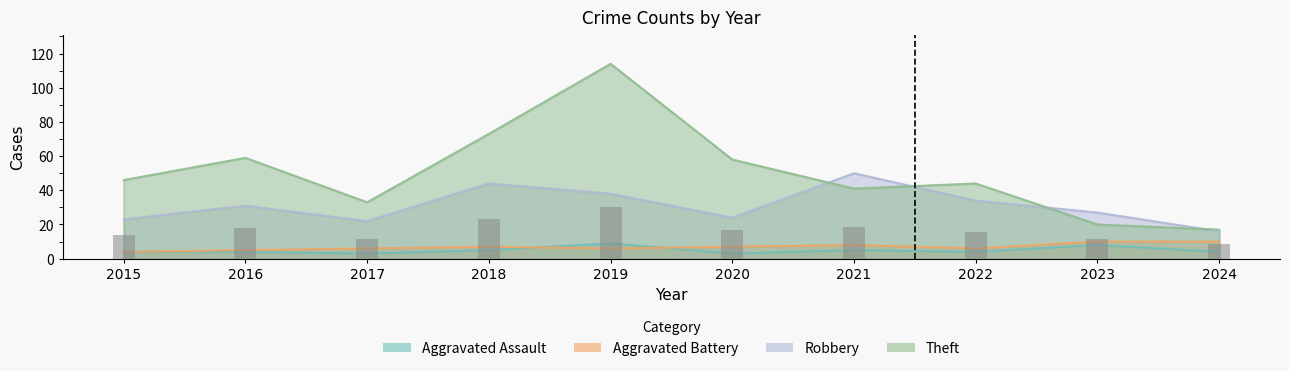

The Aggravated Assault series shows 4 at 2022. True or false?

True